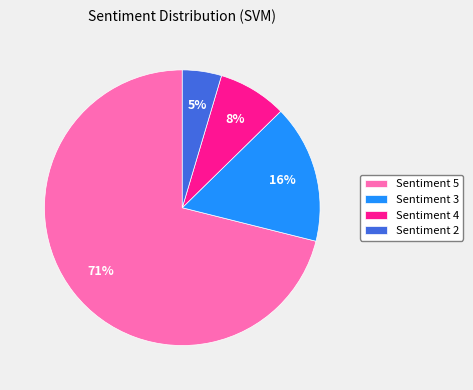

Which category has the biggest portion of the pie?

Sentiment 5